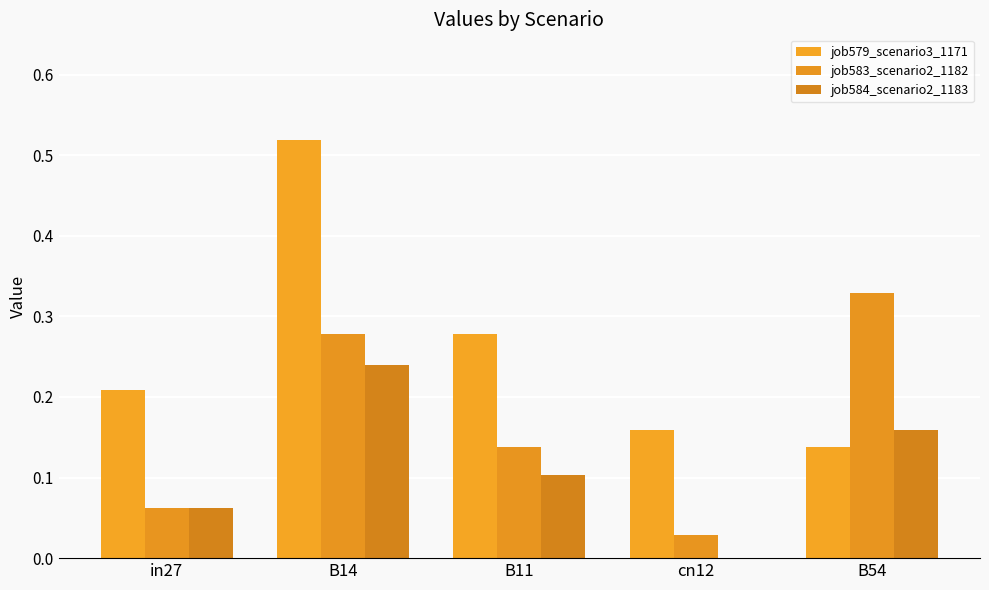

Are the bars horizontal?

No